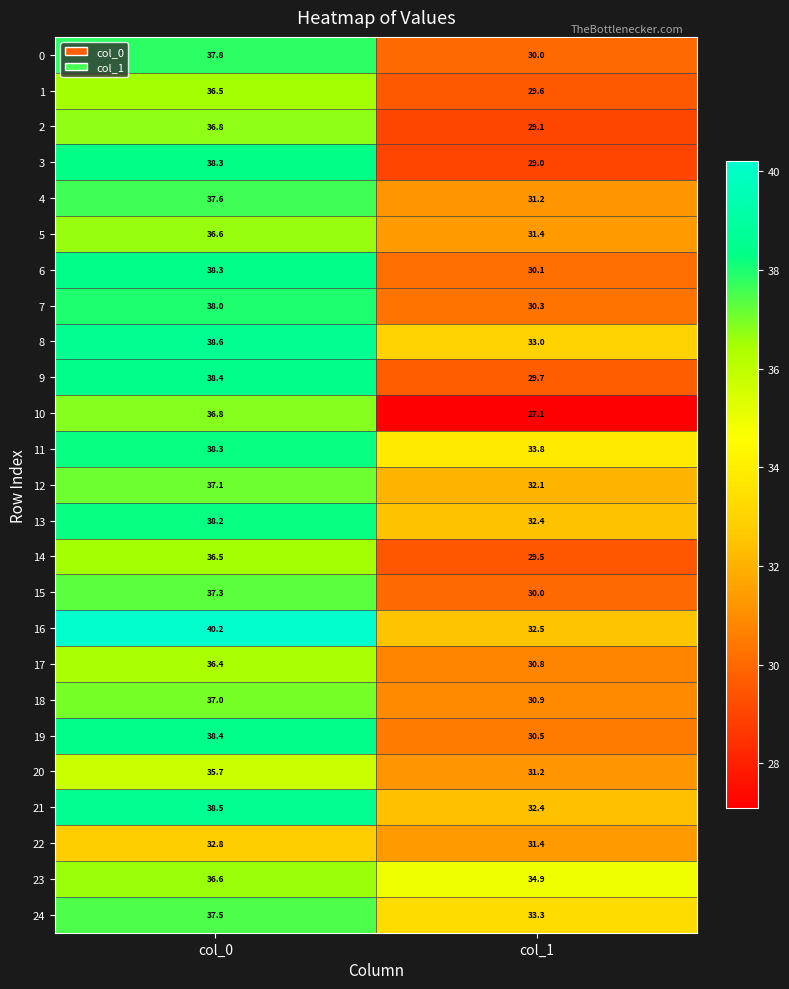

What is the sum of the 20 values at col_1 and col_0?

66.9